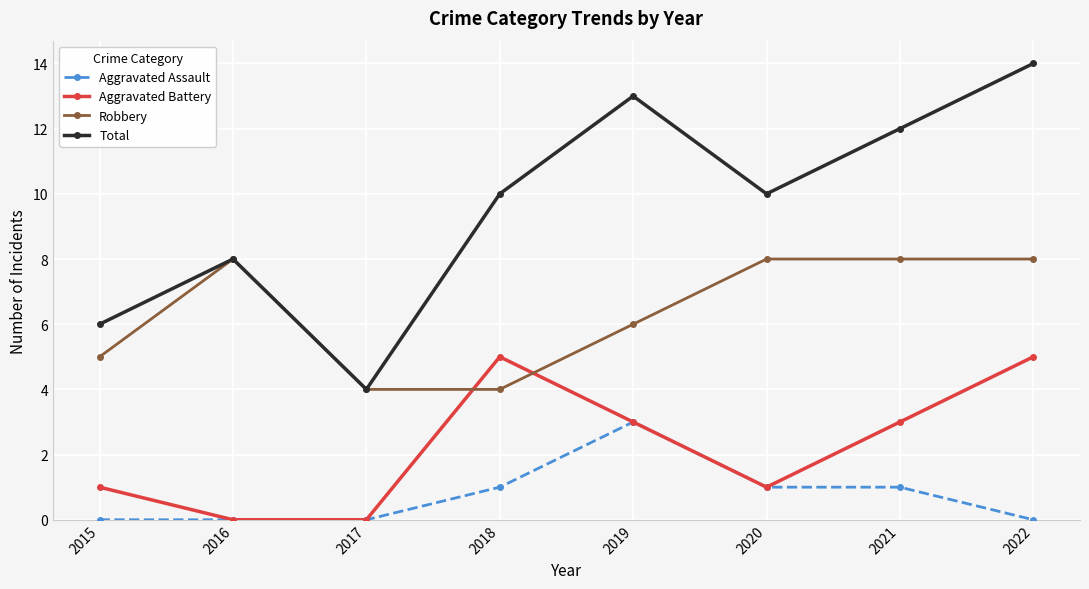

True or false: Total and Aggravated Assault cross at least once.

False